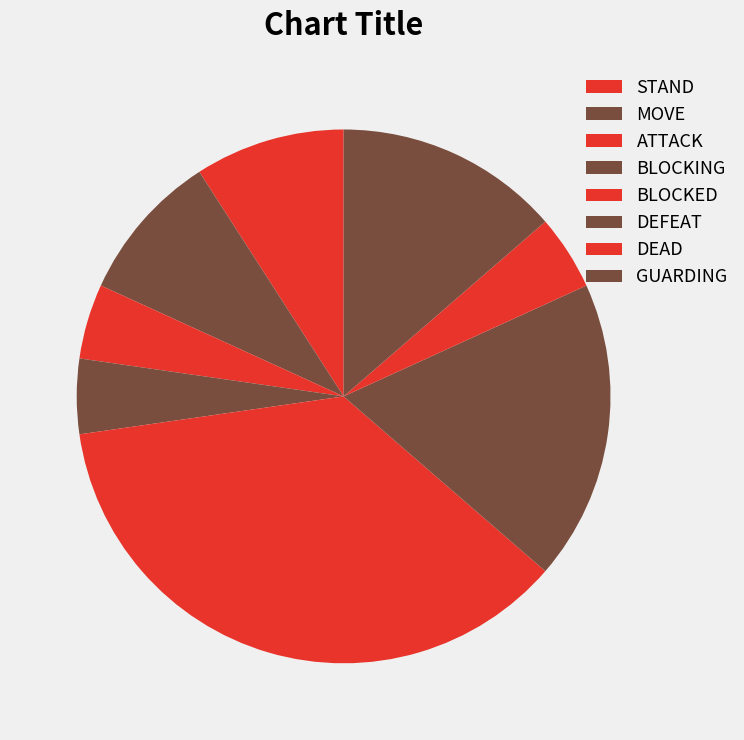

What is the ratio of the value at BLOCKING to the value at DEAD?

1.0